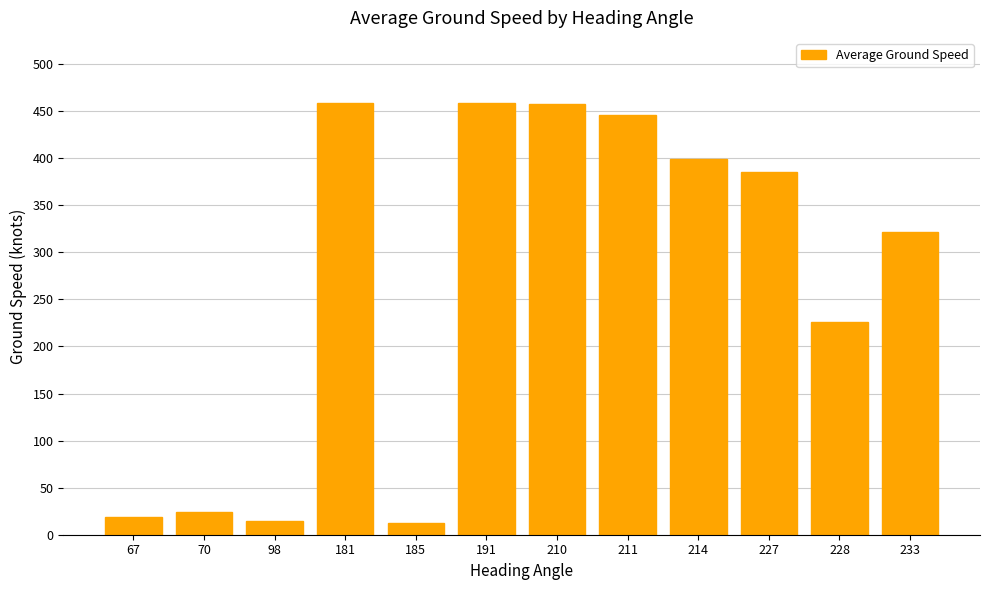

What is the value of the 8th bar from the left?

446.0